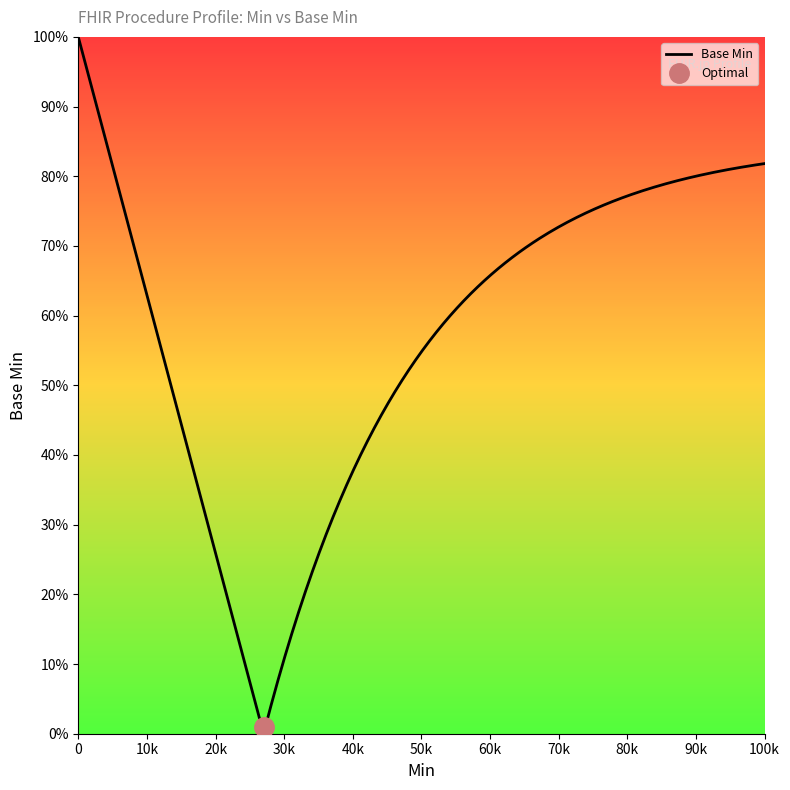

The chart shows a value of 2 at 1. True or false?

False